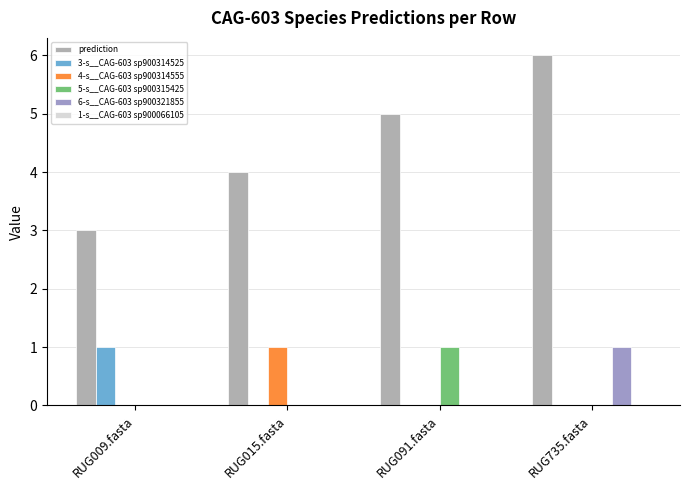

How many groups of bars are there?

4